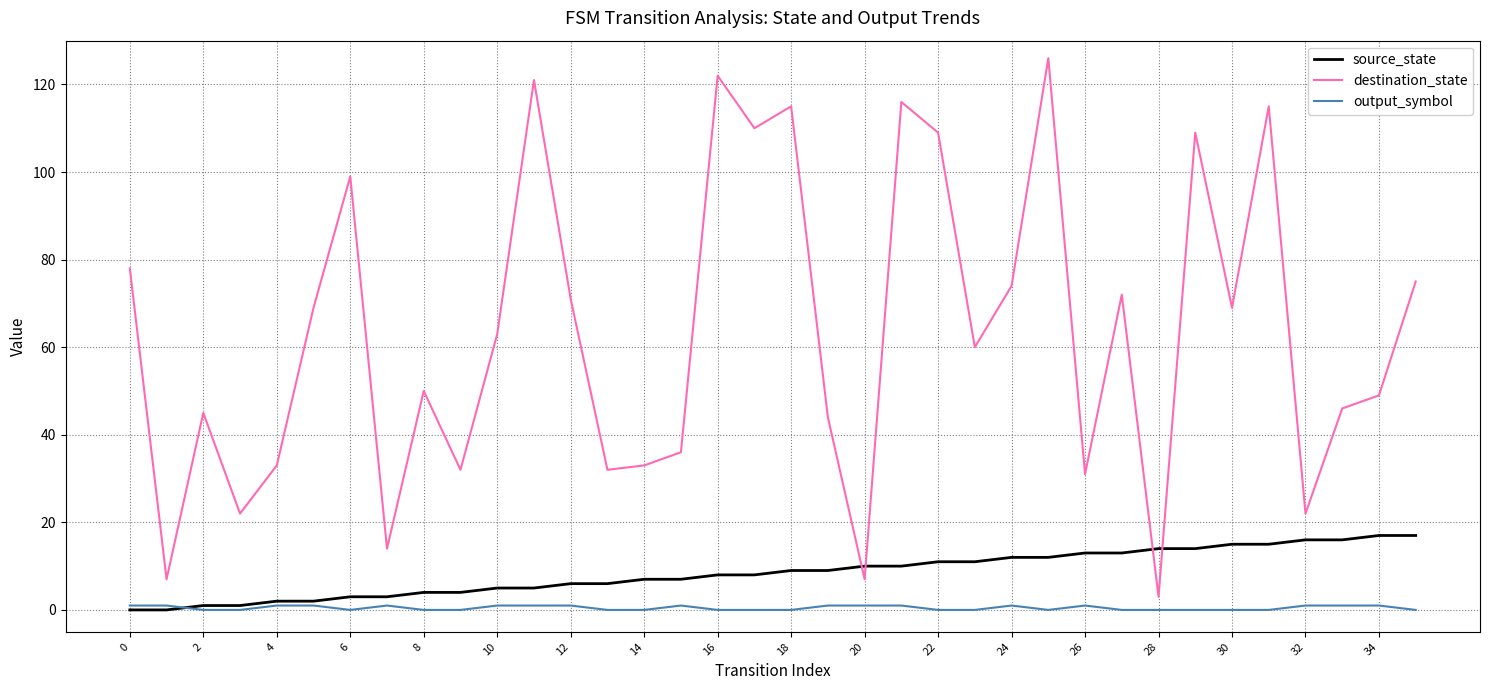

True or false: output_symbol and destination_state intersect in this chart.

False